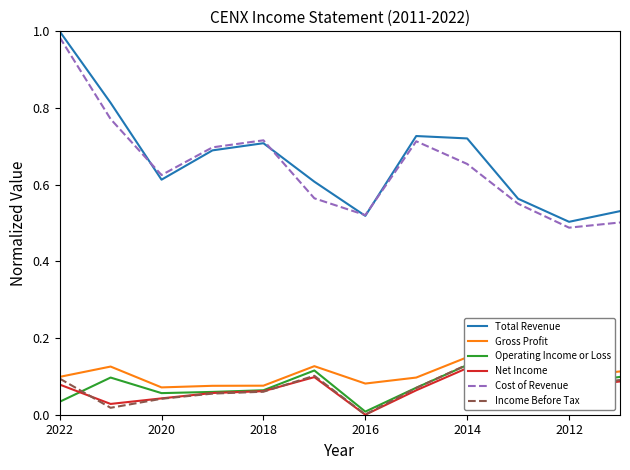

Which category has the lowest value in the Cost of Revenue series?

2012